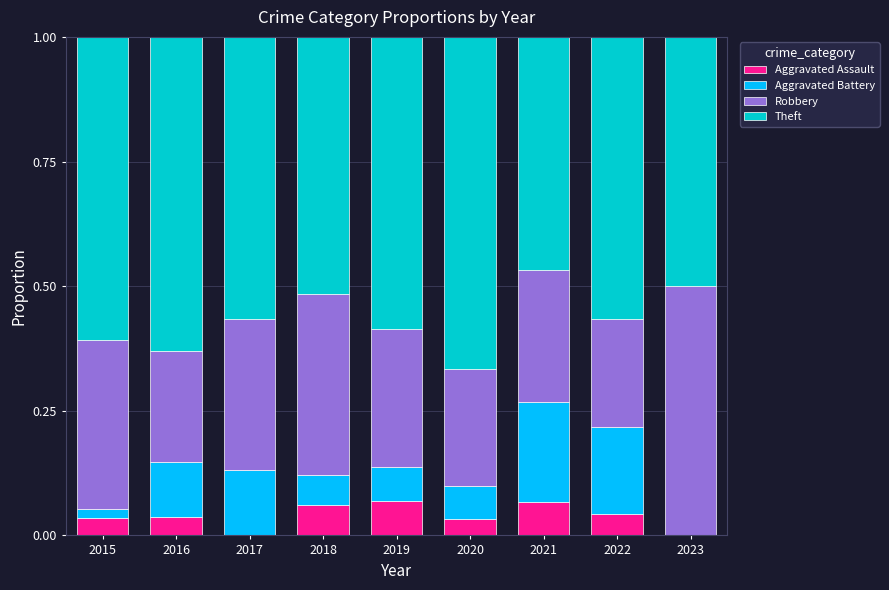

What is the total value across all series at 2018?

1.0